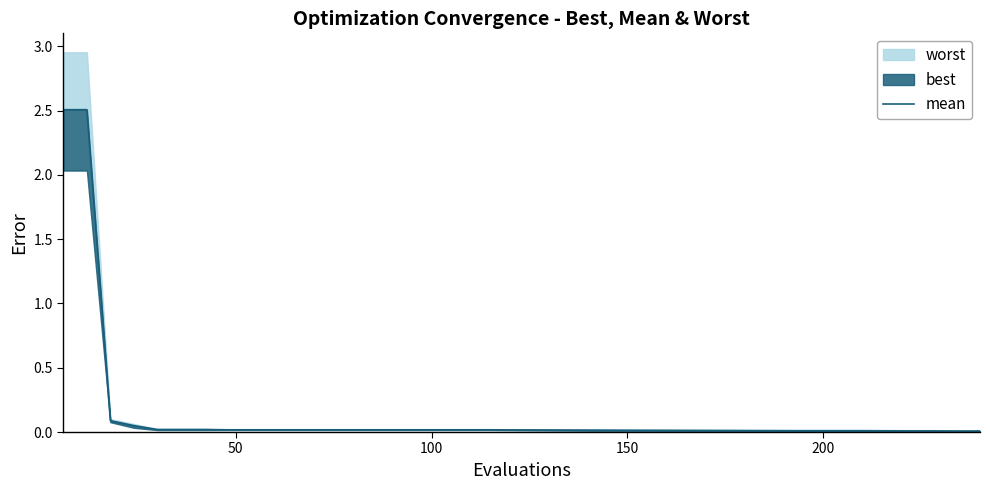

What is the average value?

0.2